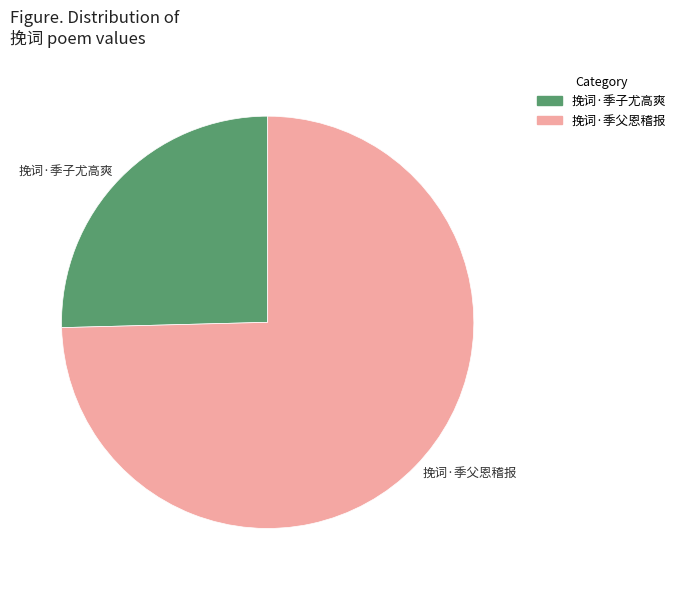

Rank the categories by value from lowest to highest.

挽词·季子尤高爽, 挽词·季父恩稽报